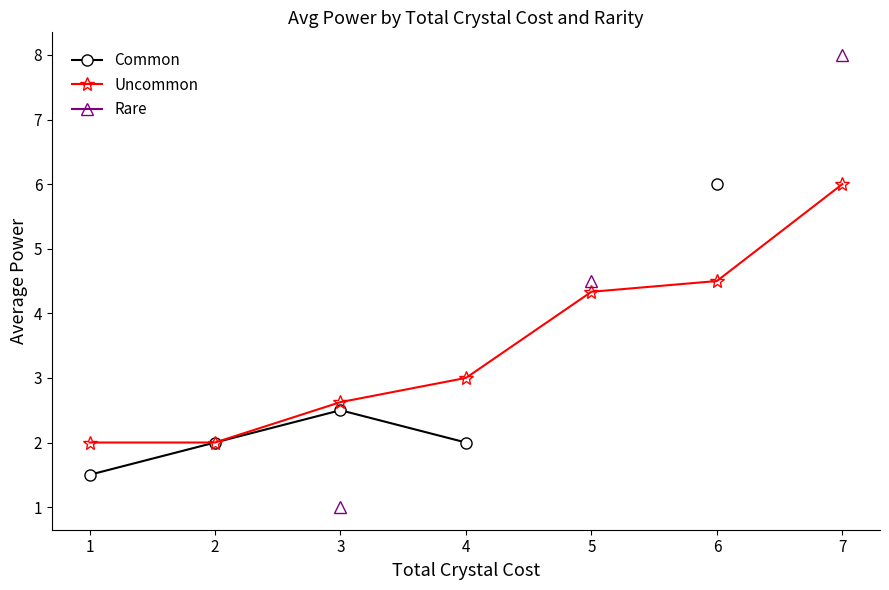

The value of Uncommon at 7 is 8.8. True or false?

False